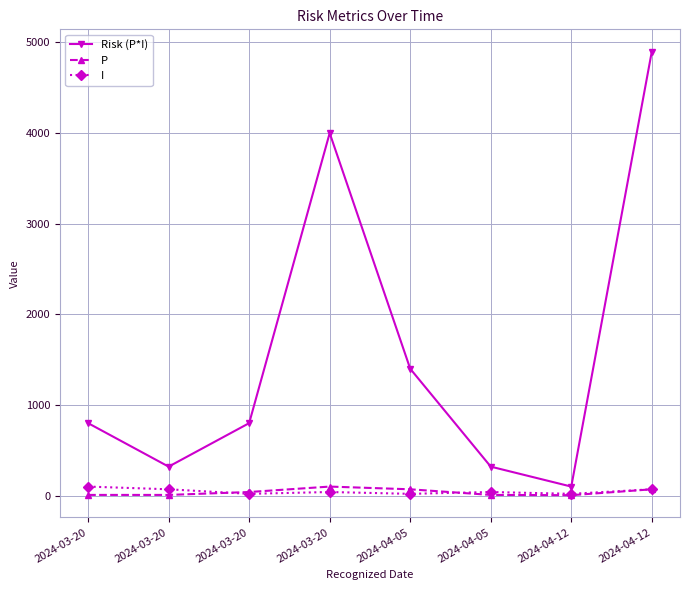

Does the chart have visible grid lines?

Yes